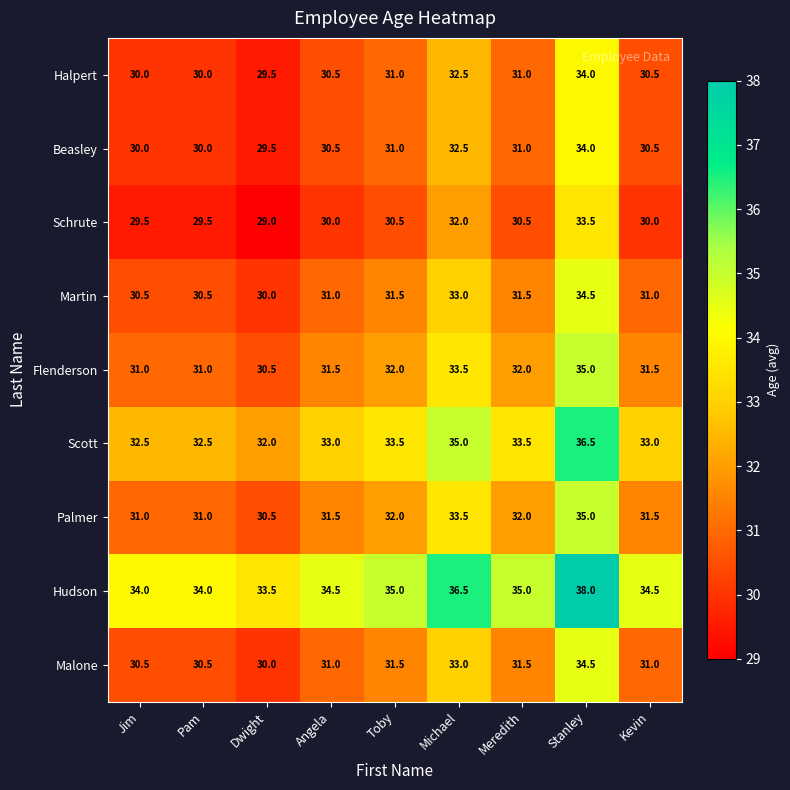

What is the total value across all series at Jim?

279.0